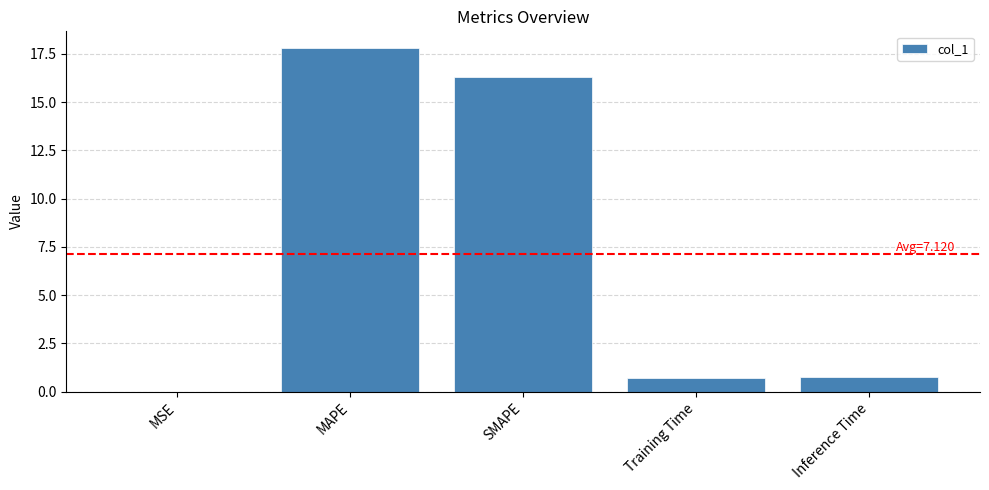

Read the value at MAPE.

17.8